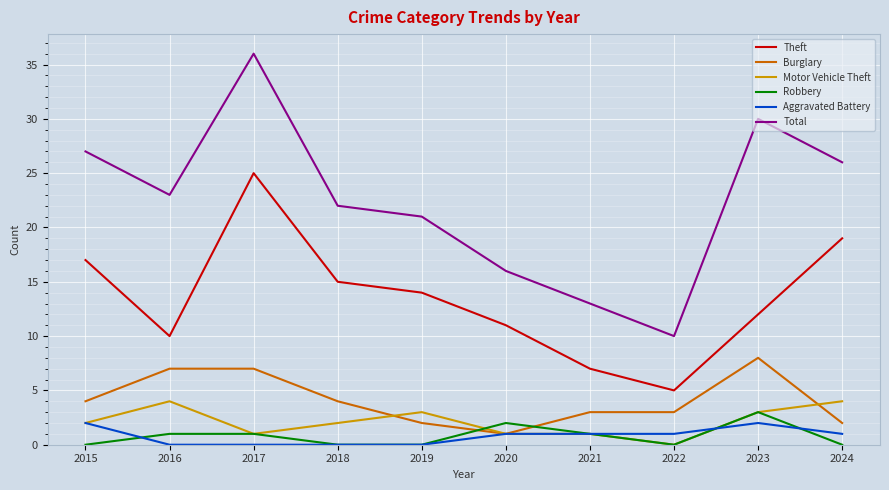

What is the sum of all Total values?

224